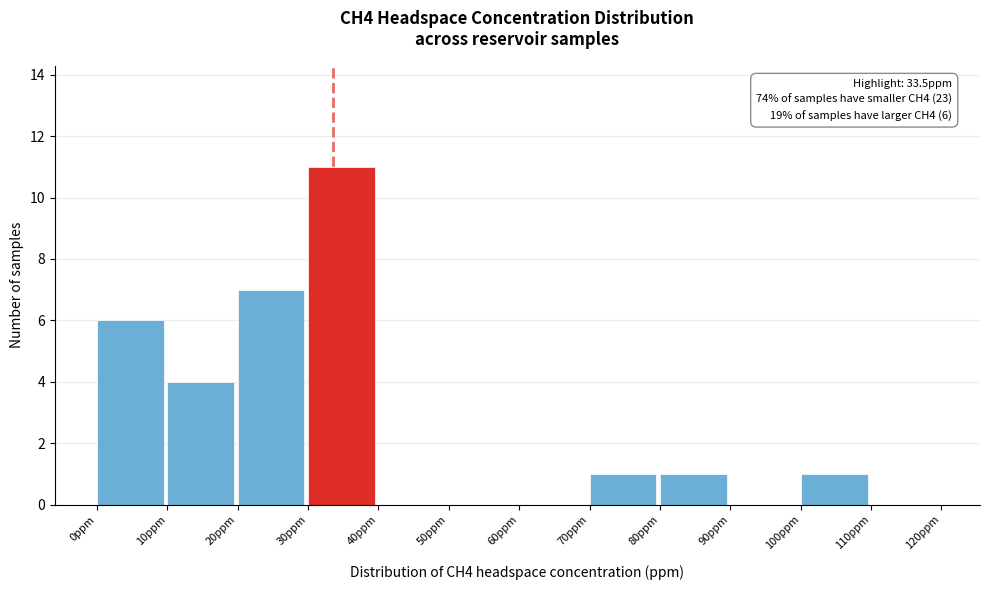

Which range on the x-axis has the tallest bar?

30 to 40